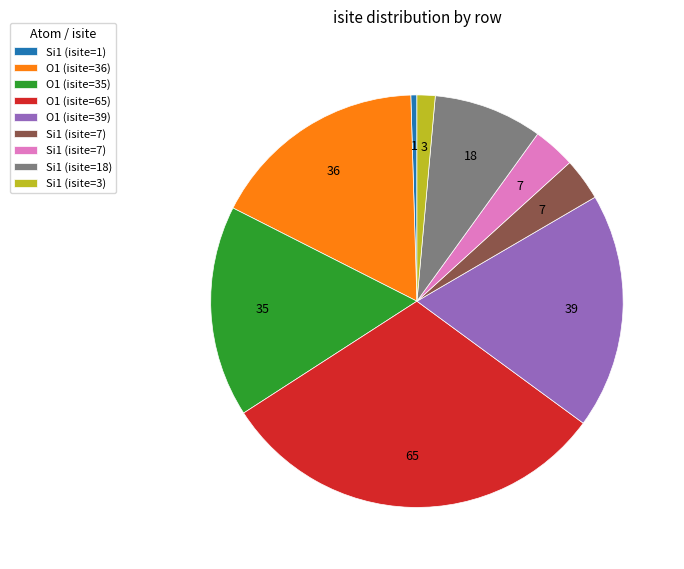

Is there a majority slice in this chart?

No